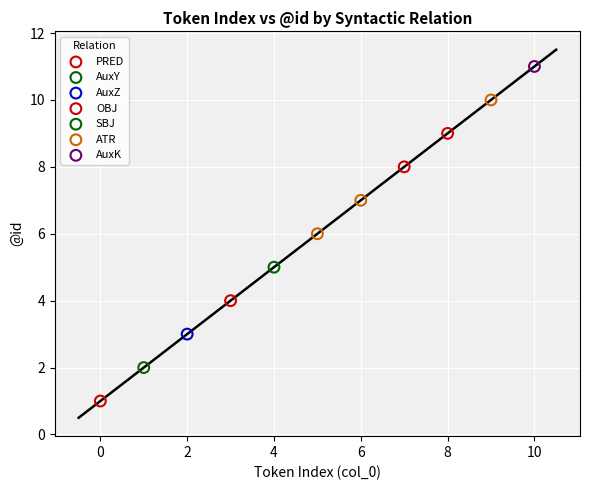

Which series reaches the maximum Y coordinate?

AuxK